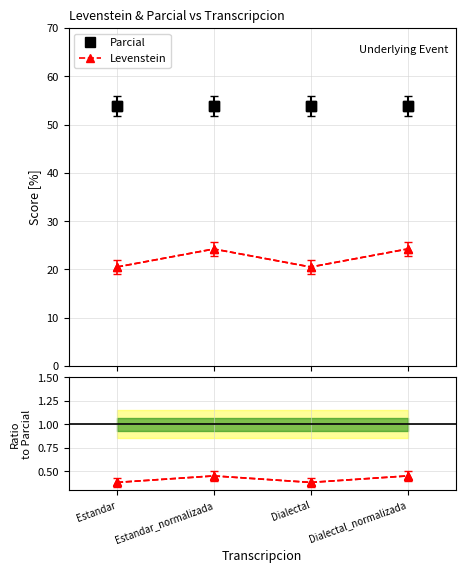

Rank the series by their maximum value, from lowest to highest.

Ratio to Parcial, Levenstein, Parcial